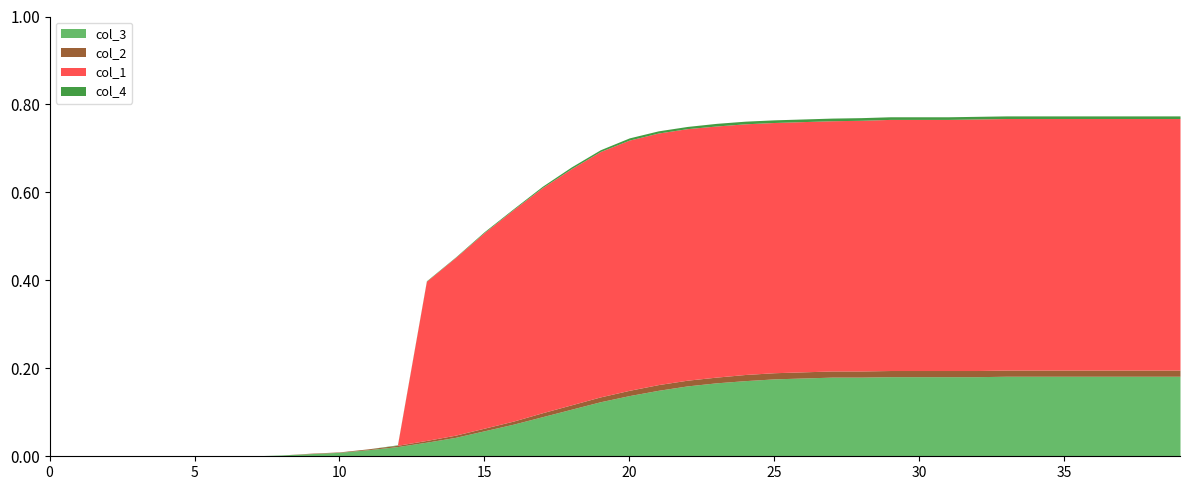

List the series in order of their peak value, lowest first.

col_4, col_2, col_3, col_1